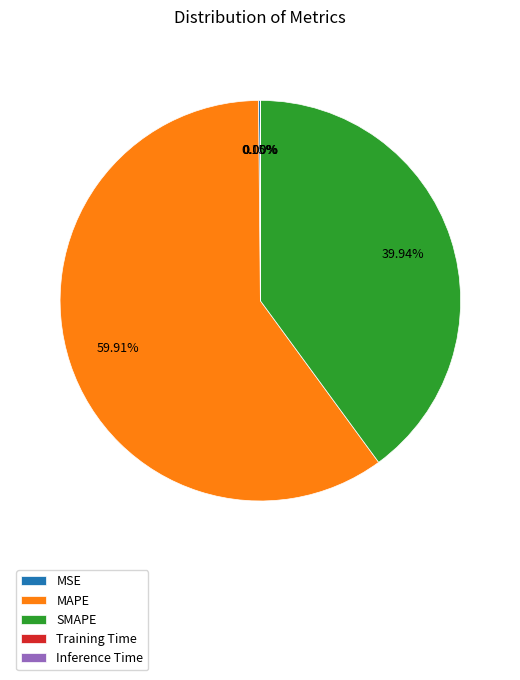

Which category has the biggest portion of the pie?

MAPE